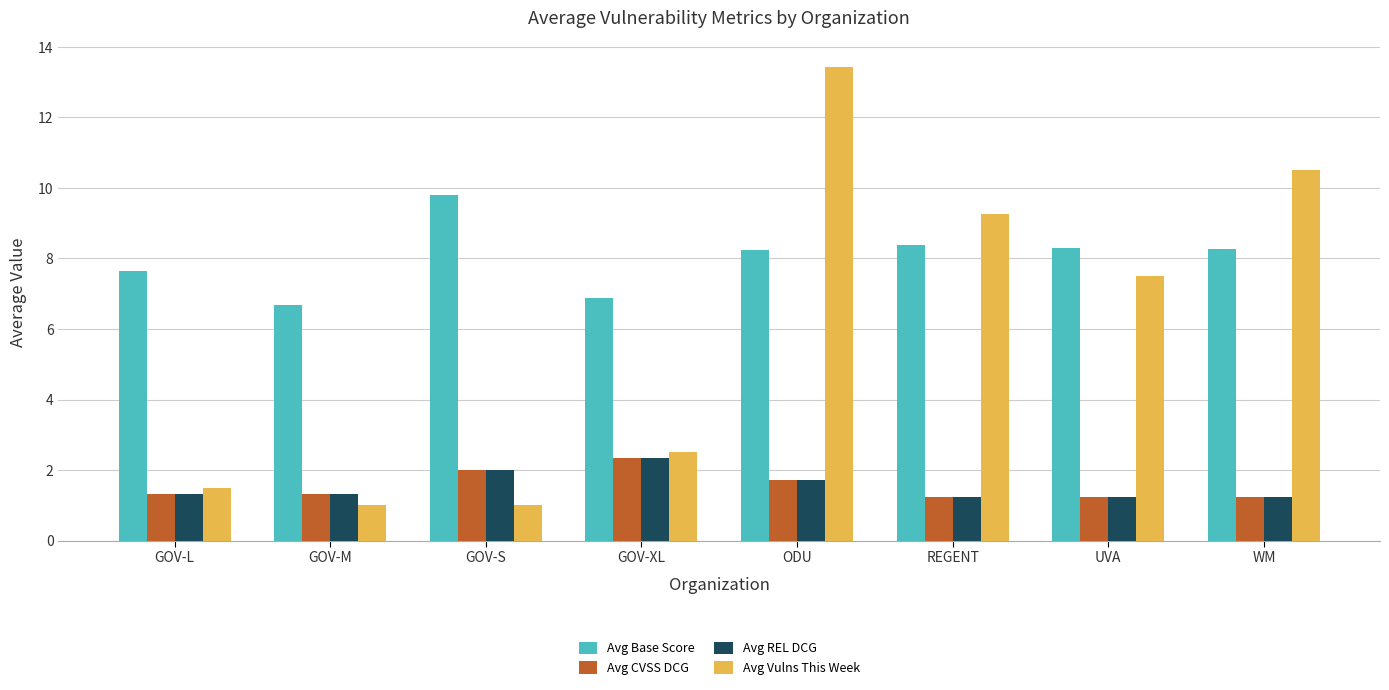

Which series has the widest spread of values?

Avg Vulns This Week